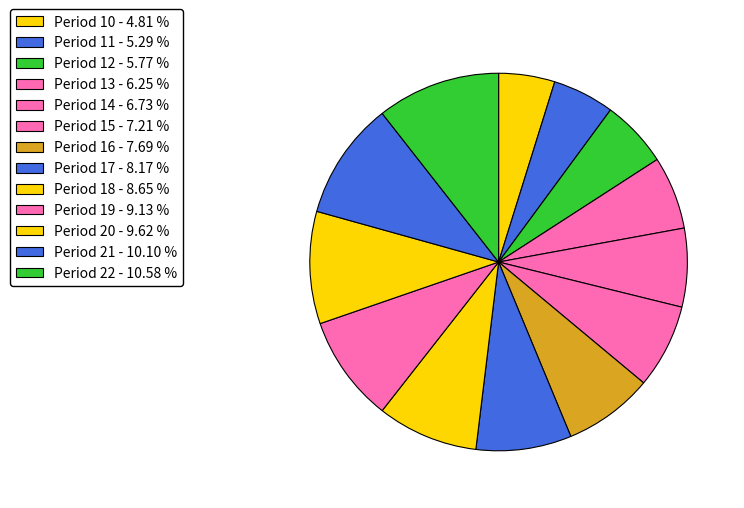

How many segments does this pie chart have?

13